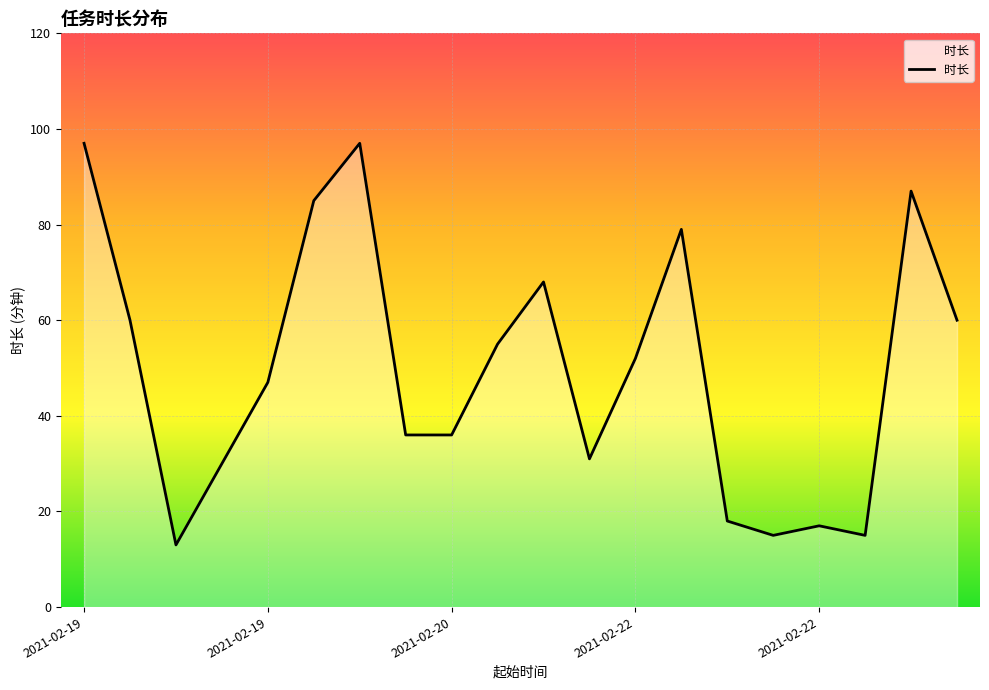

What is the maximum value shown in the chart?

97